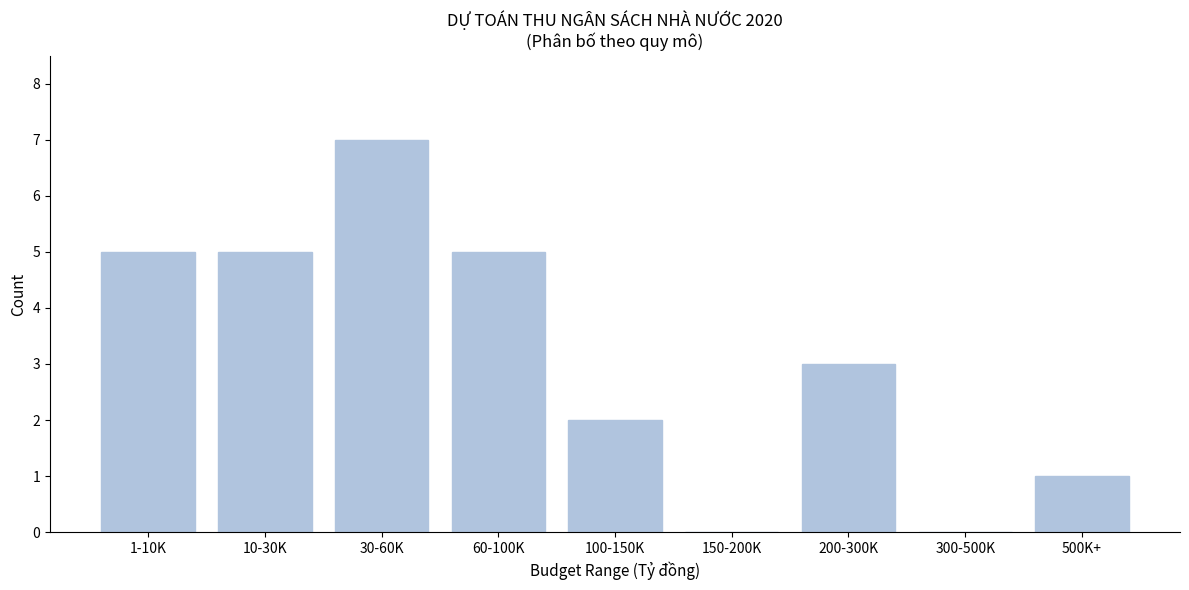

Reading left to right, extract all data points from this chart.

1-10K=5	10-30K=5	30-60K=7	60-100K=5	100-150K=2	150-200K=0	200-300K=3	300-500K=0	500K+=1